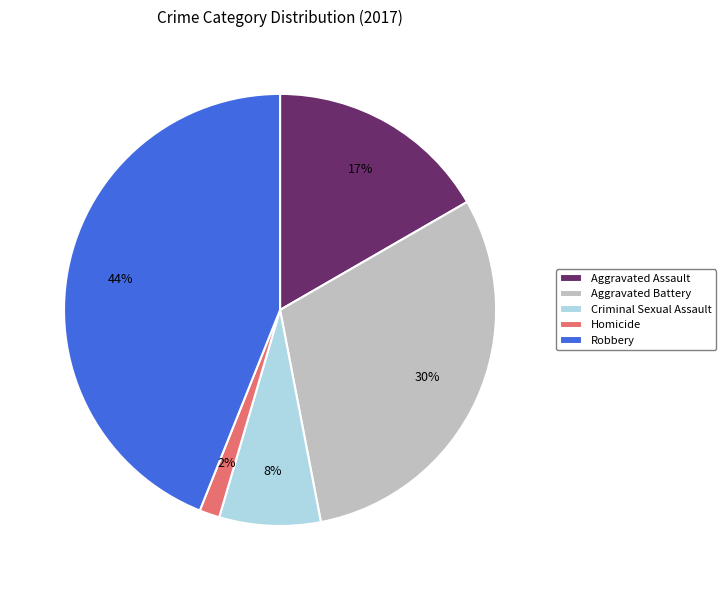

To the nearest percent, what portion does Homicide represent?

2%